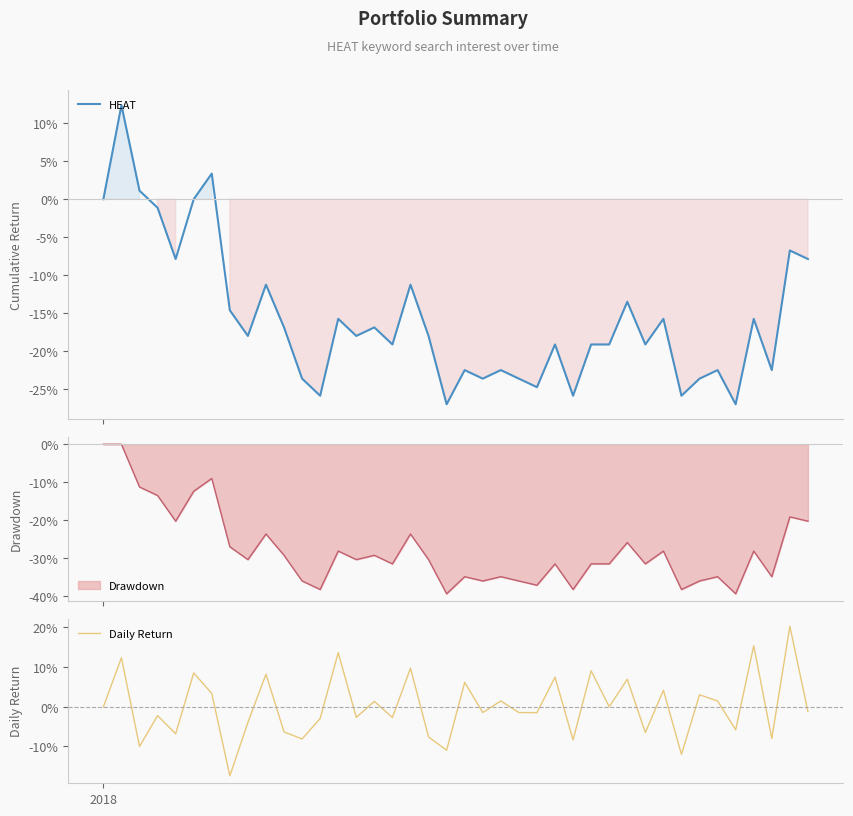

Which series ends up on top after the final intersection of Daily Return and HEAT?

Daily Return